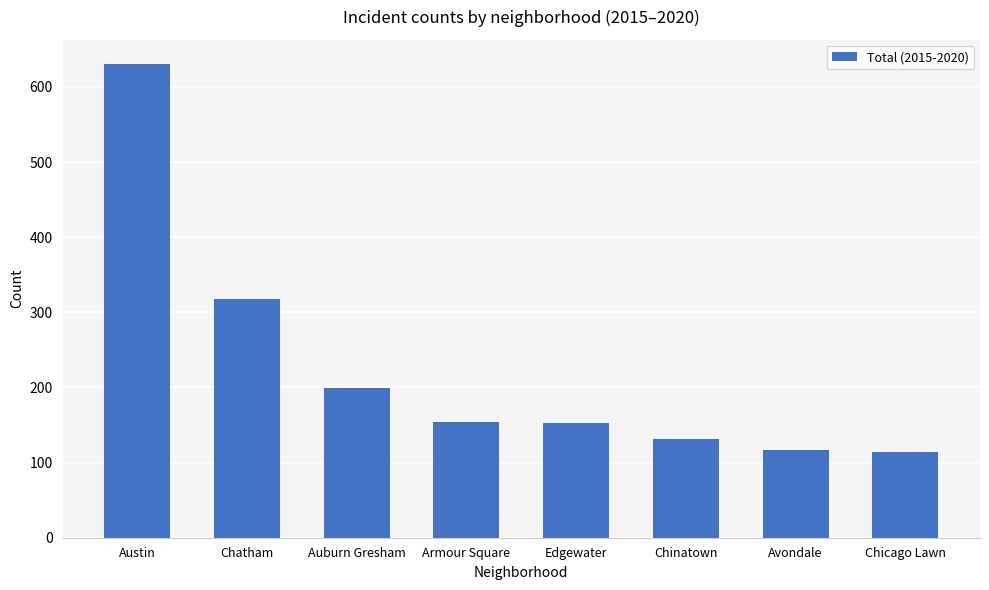

How many categories are shown in the chart?

8